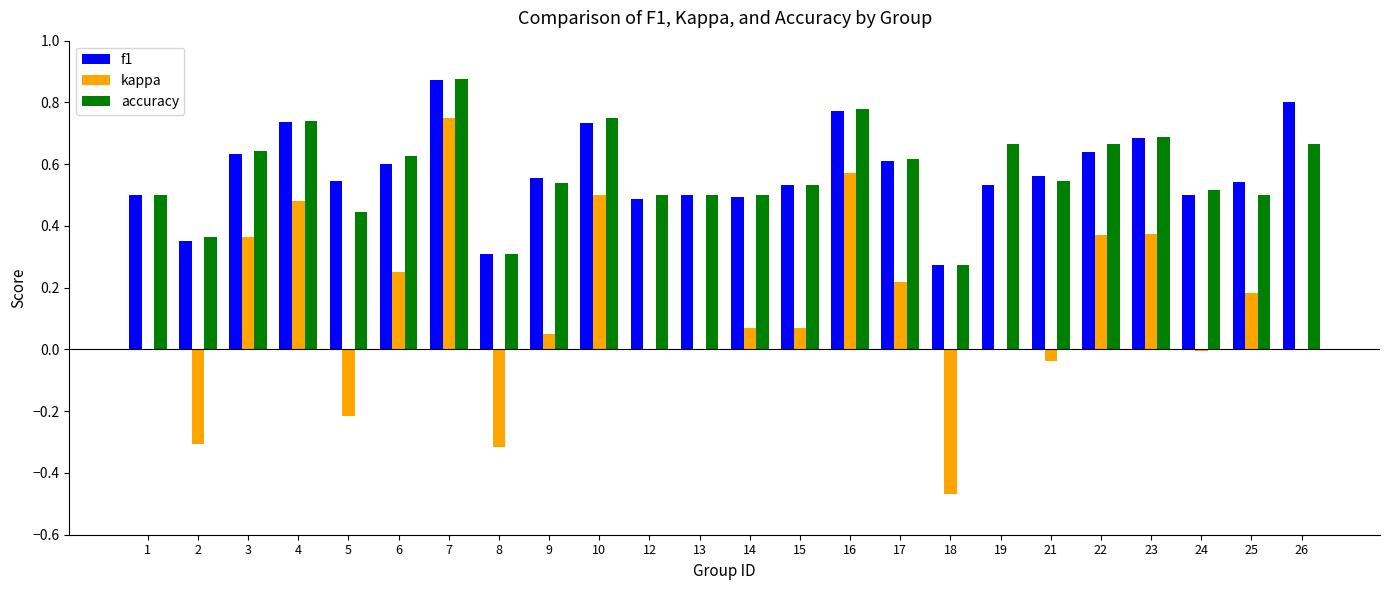

What is the sum of all f1 values?

13.8